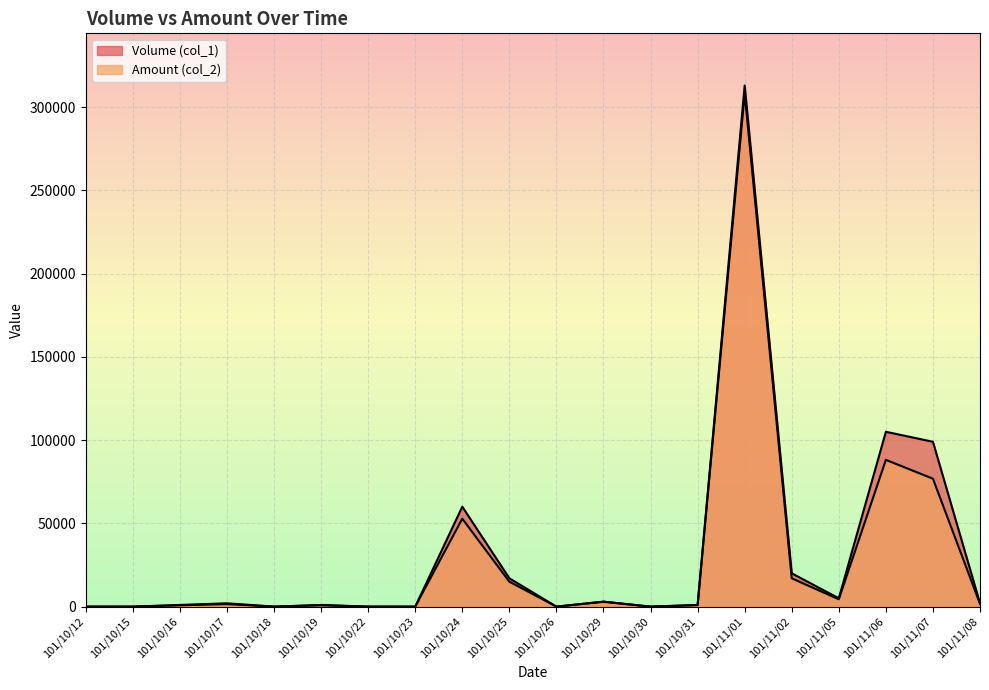

What is the difference between the second highest and second lowest values in the Volume (col_1) series?

105000